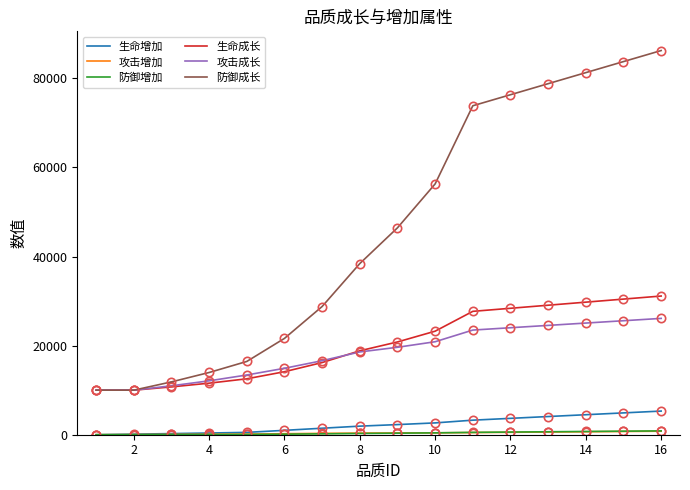

Which series has the largest total across all categories?

防御成长